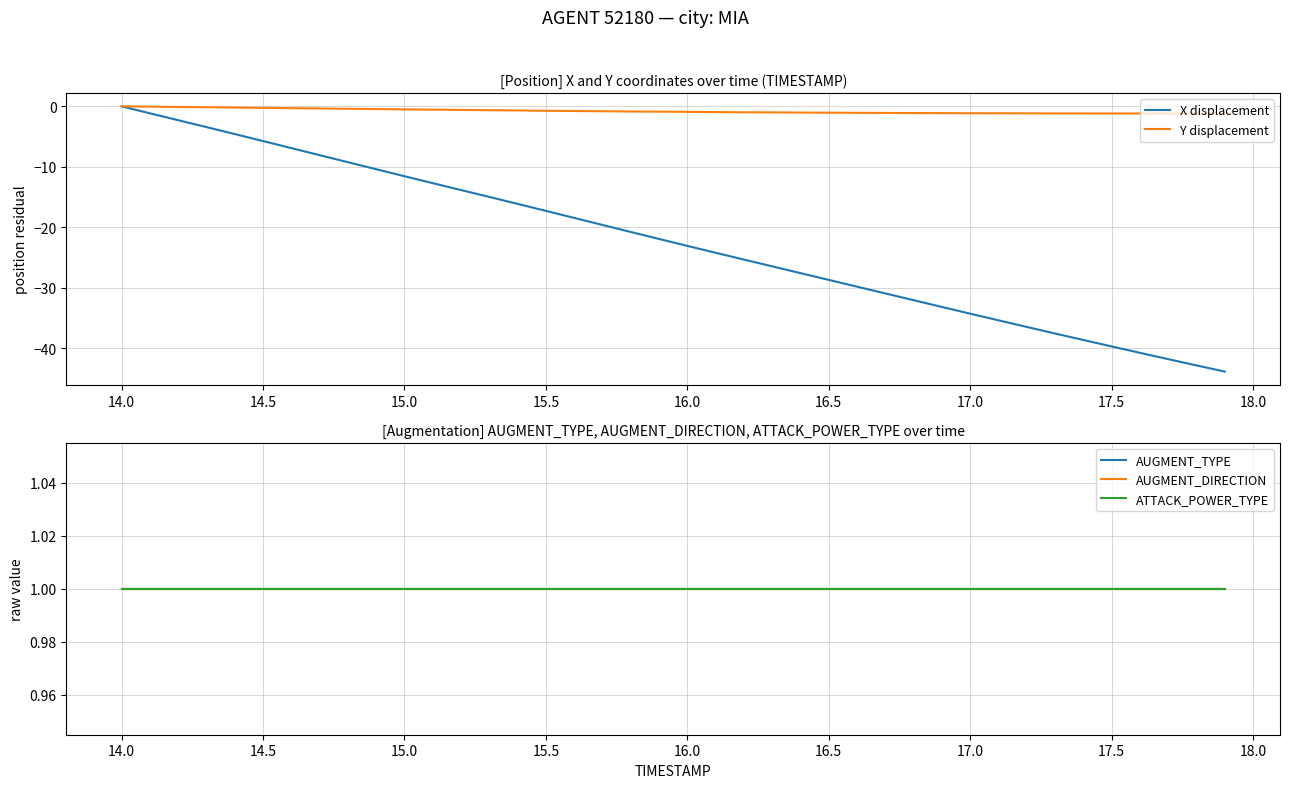

How many data points does each series have?

40